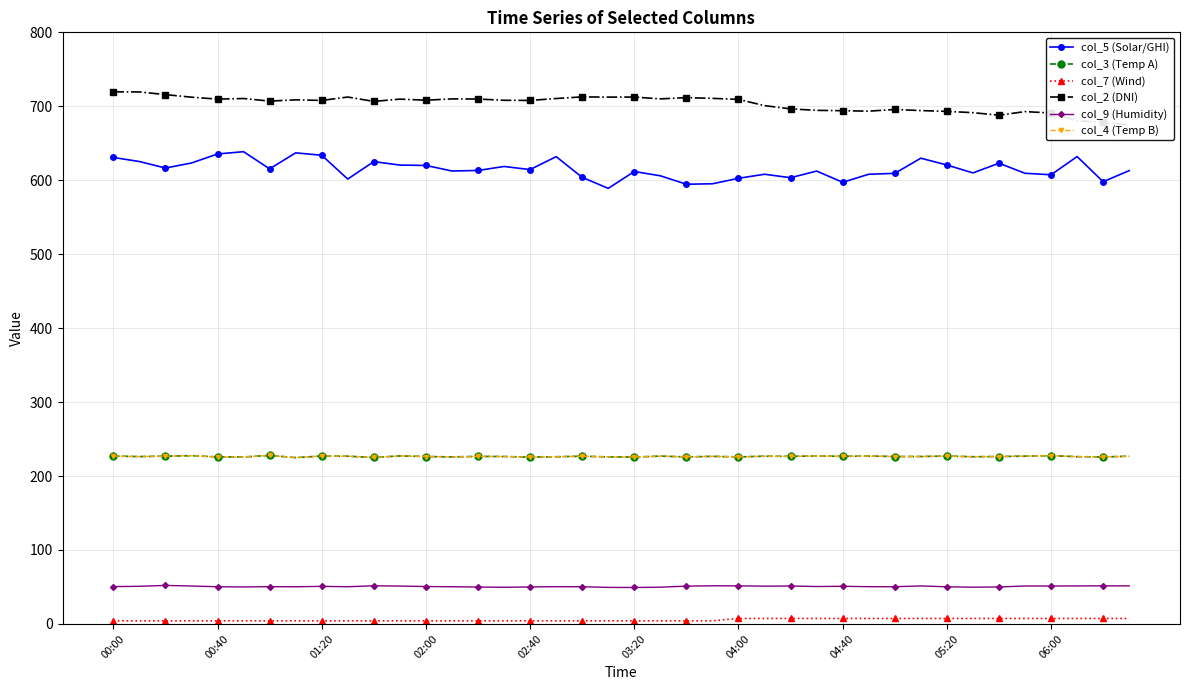

How many interior local peaks does the col_4 (Temp B) series have?

13